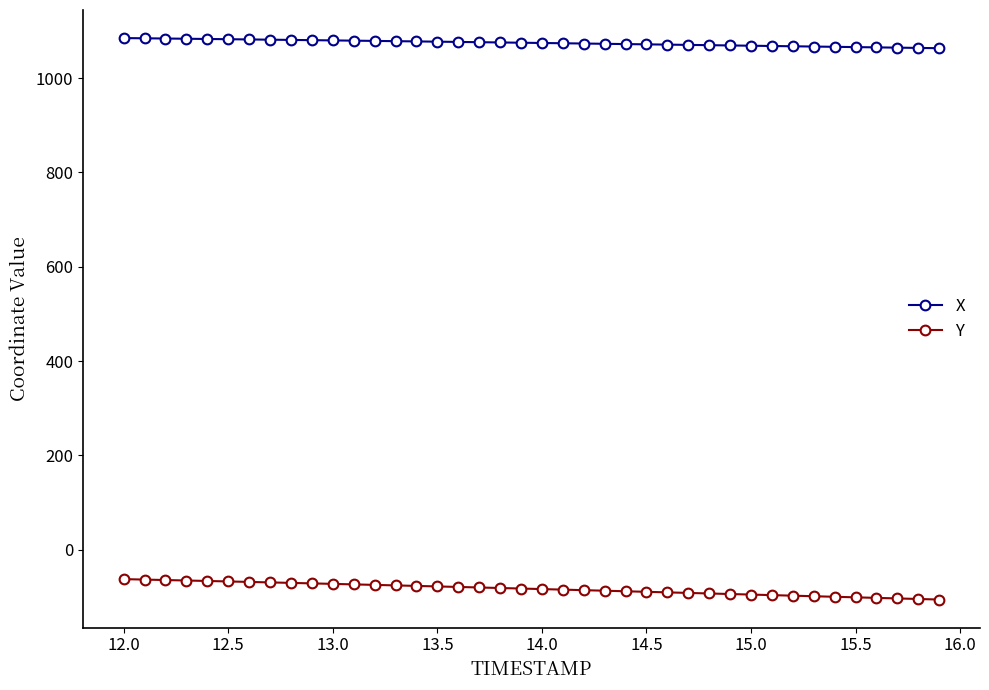

At how many categories does at least one series exceed 519?

40